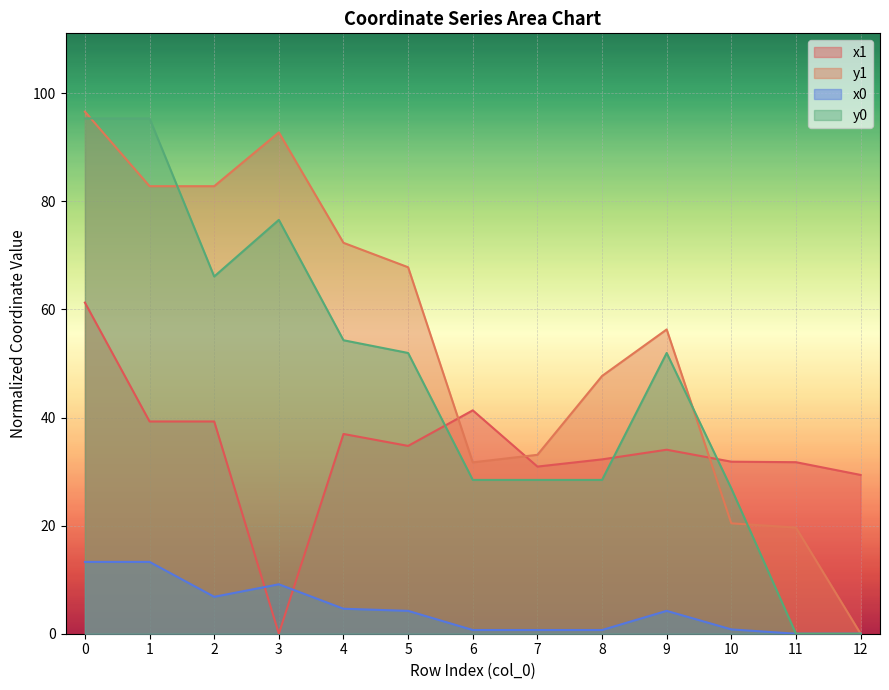

Which series has the largest total across all categories?

y1